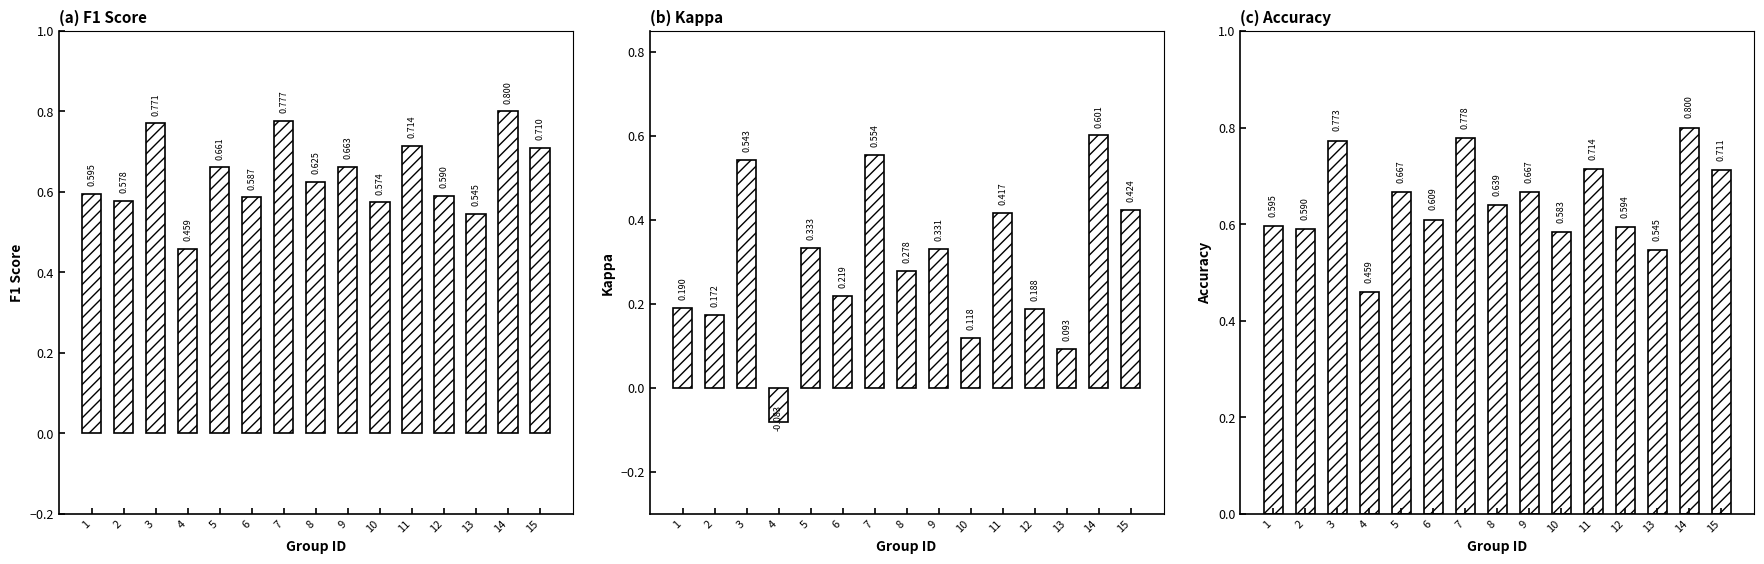

Count the kappa values in the range 0 to 1.

14